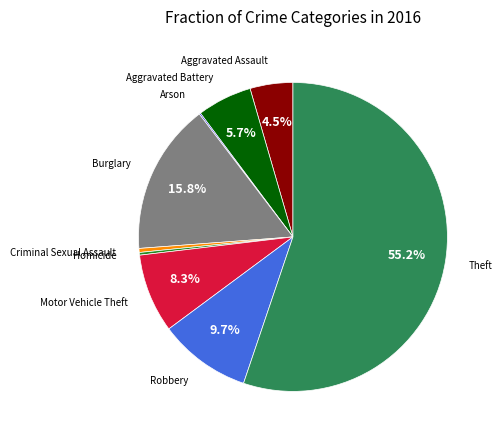

To the nearest percent, what percentage of the pie is Motor Vehicle Theft?

8%